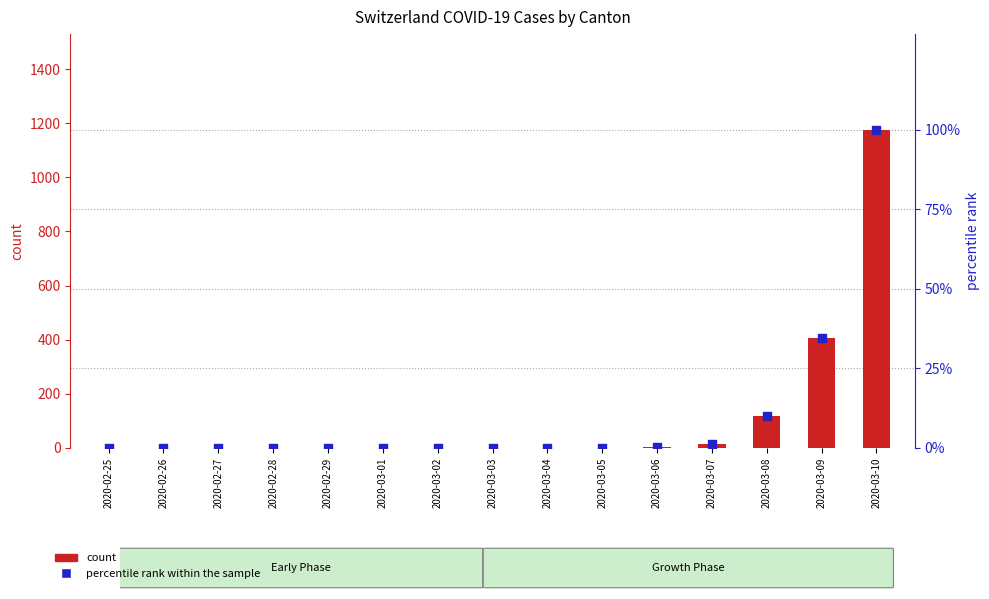

Which series has the largest total across all categories?

count